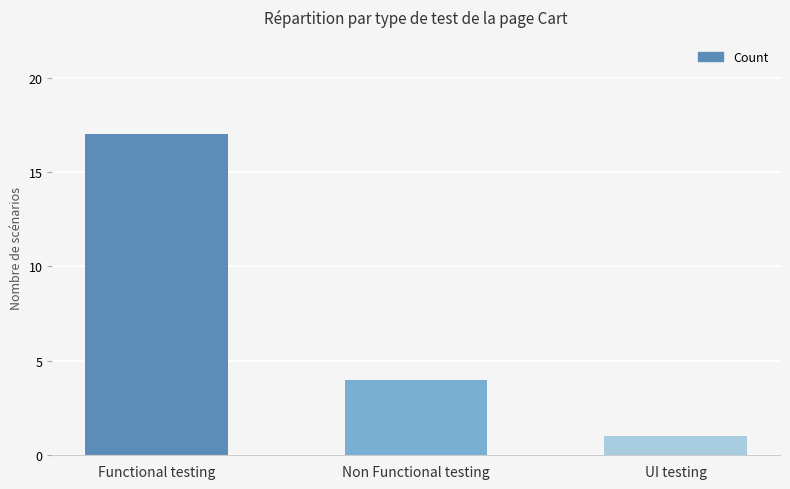

What is the smallest value displayed?

1